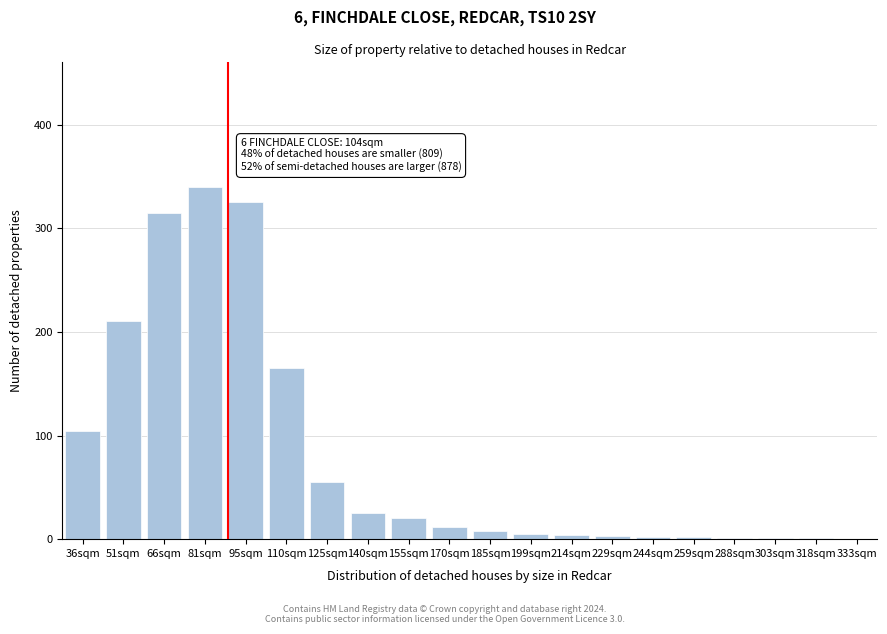

What is the maximum value shown in the chart?

340